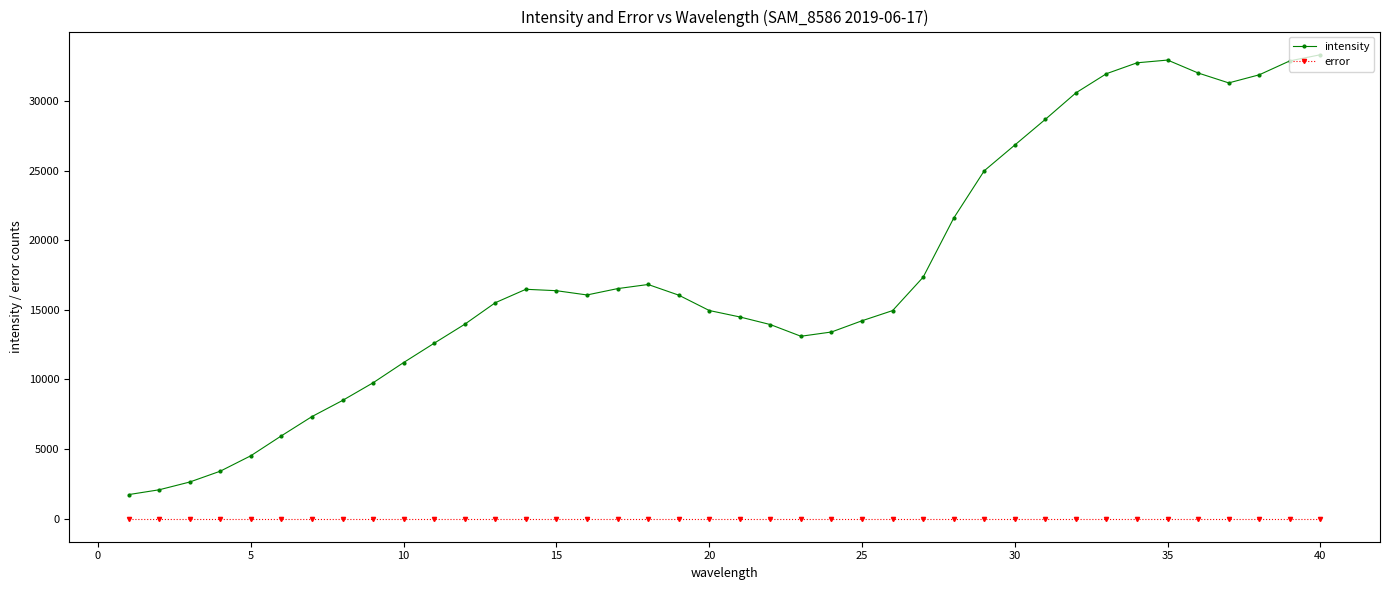

How many series are shown in this chart?

2